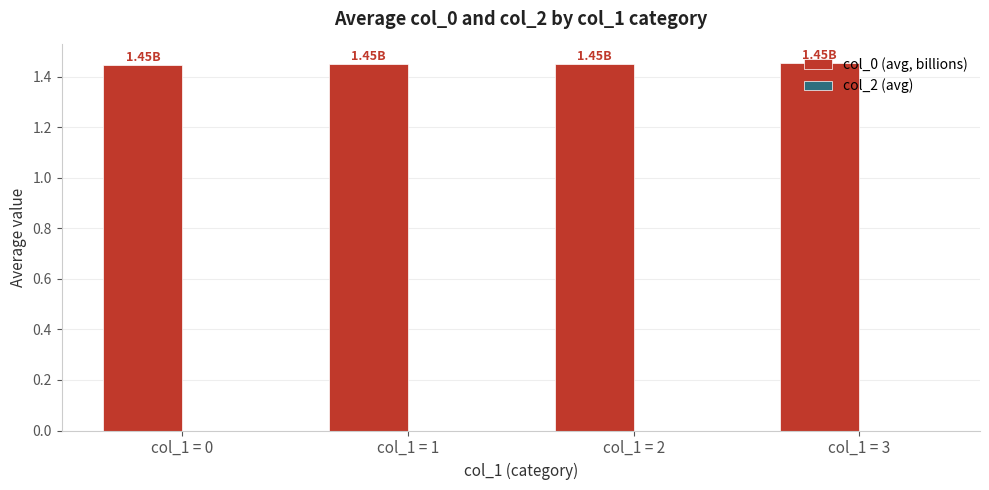

What is the ratio of the value at col_1 = 2 to the value at col_1 = 0?

1.0